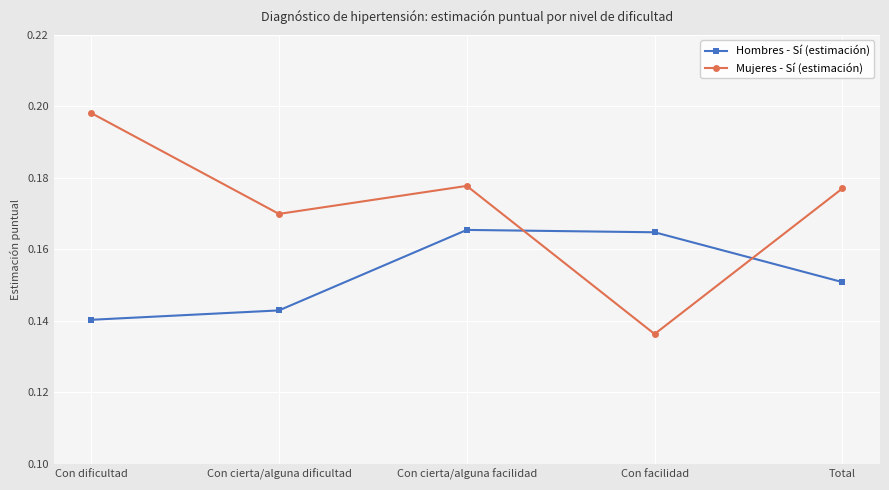

At Con cierta/alguna facilidad, list the series in order from smallest to largest.

Hombres - Sí (estimación), Mujeres - Sí (estimación)